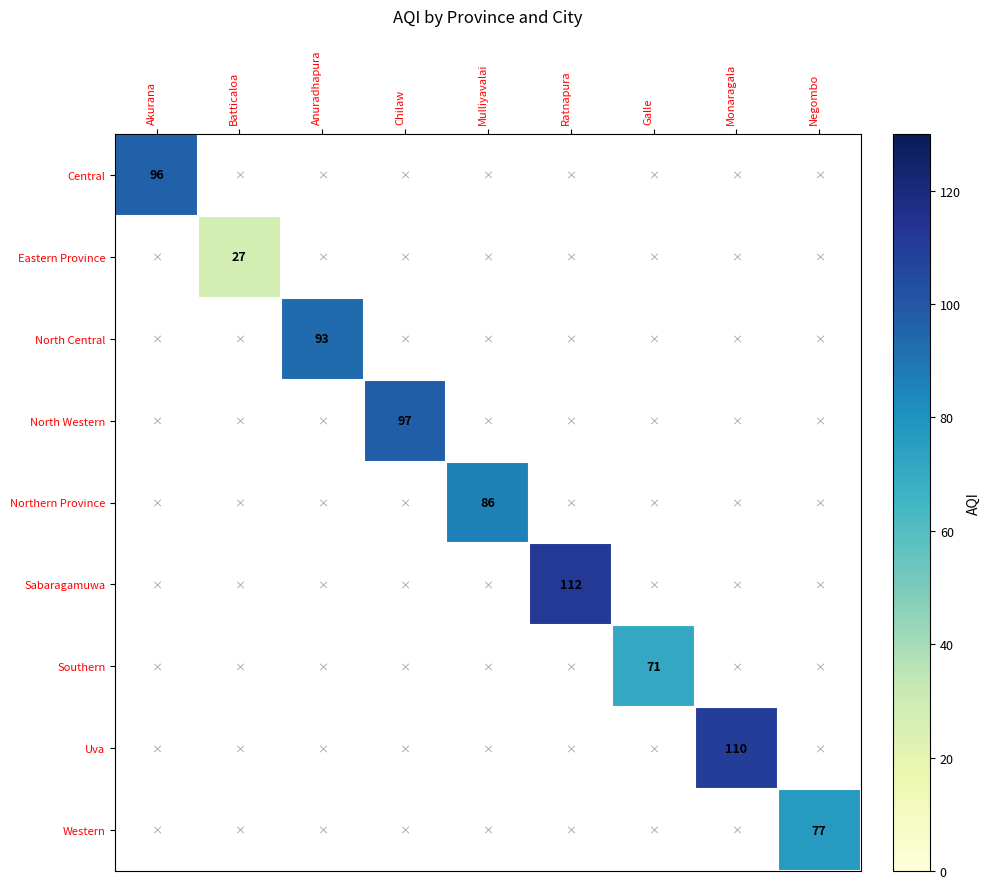

The value of Uva at Monaragala is 24. True or false?

False